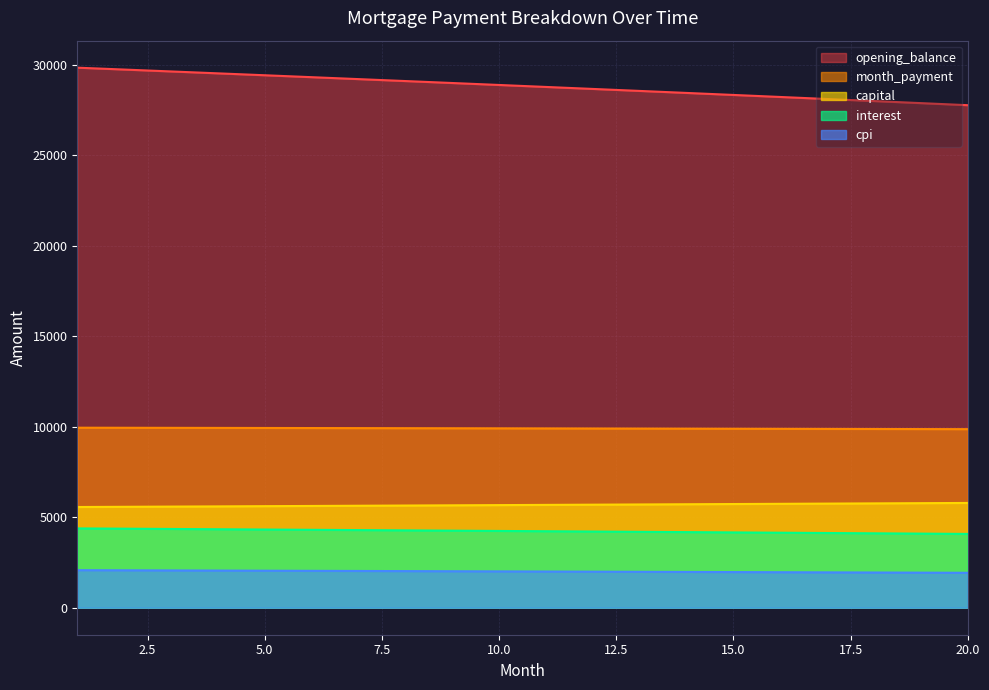

How many data points in cpi are less than 2008?

10